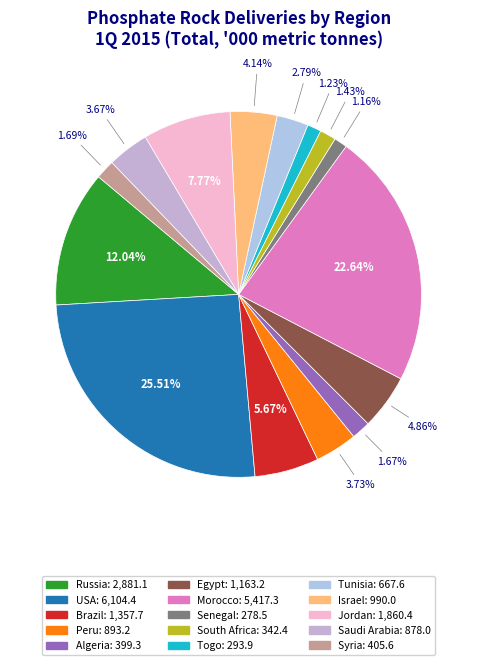

What is the change in value from Senegal to Jordan?

+1582.0